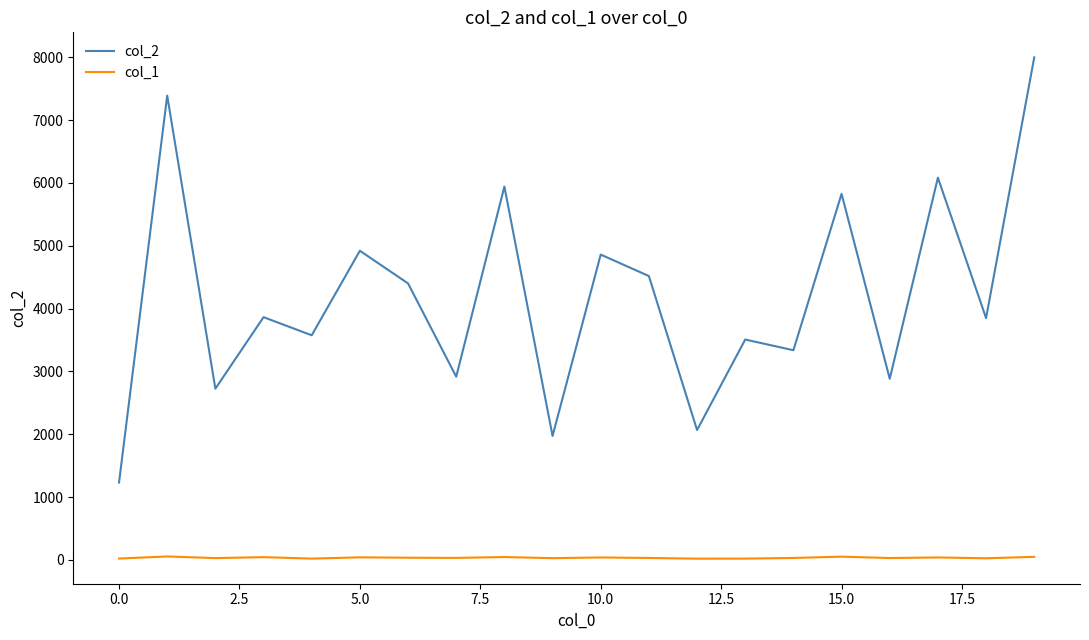

Rank the series by their maximum value, from lowest to highest.

col_1, col_2